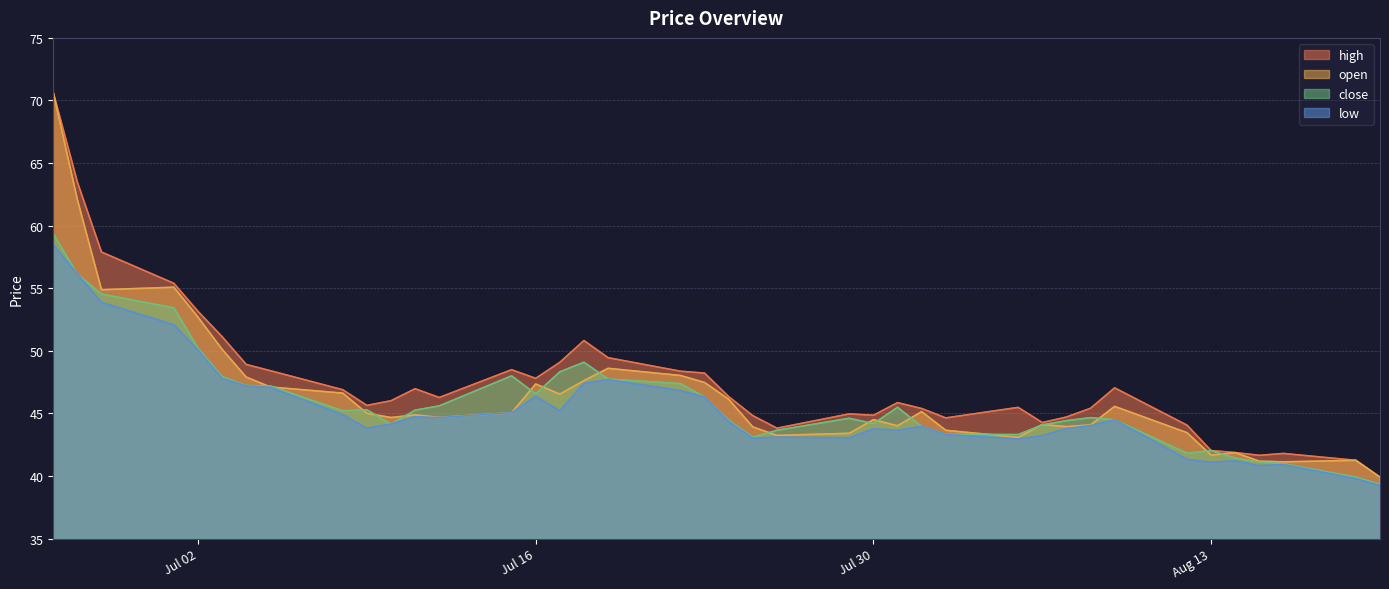

What is the maximum value for open?

70.6